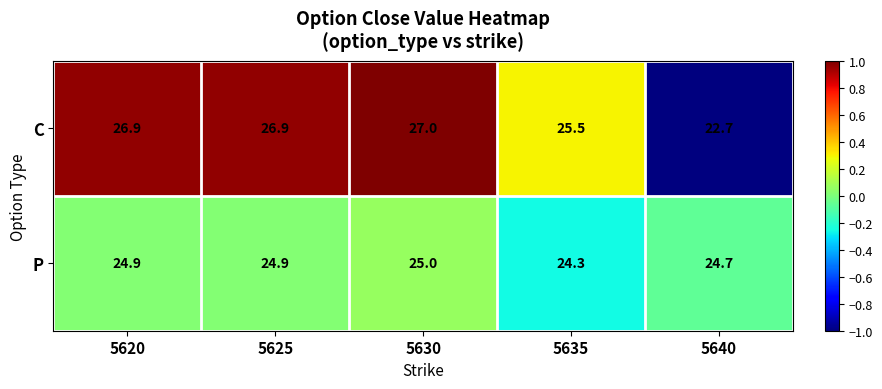

Which series has the largest total across all categories?

C